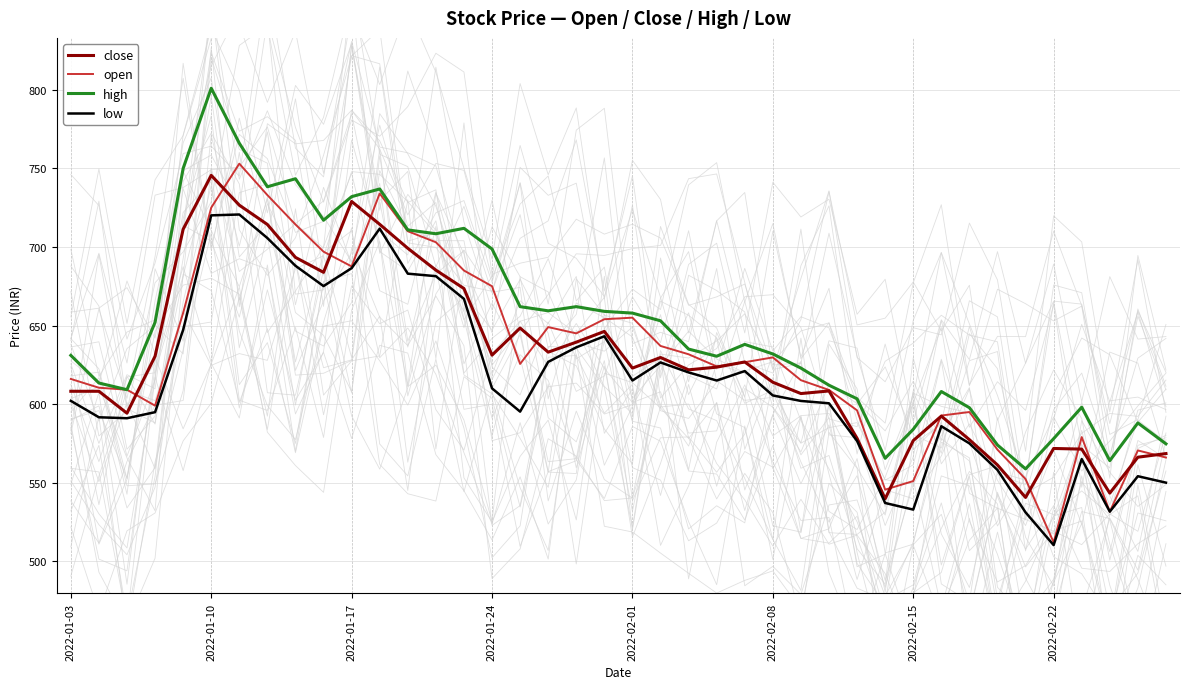

At which label does high reach its peak?

2022-01-10